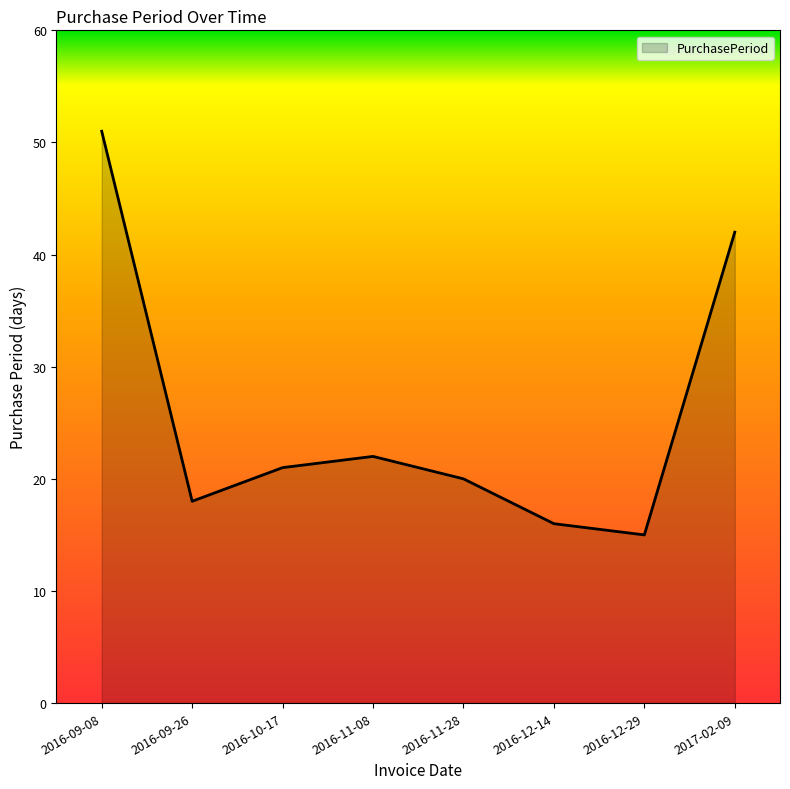

At which category does the chart reach its peak across all series?

2016-09-08